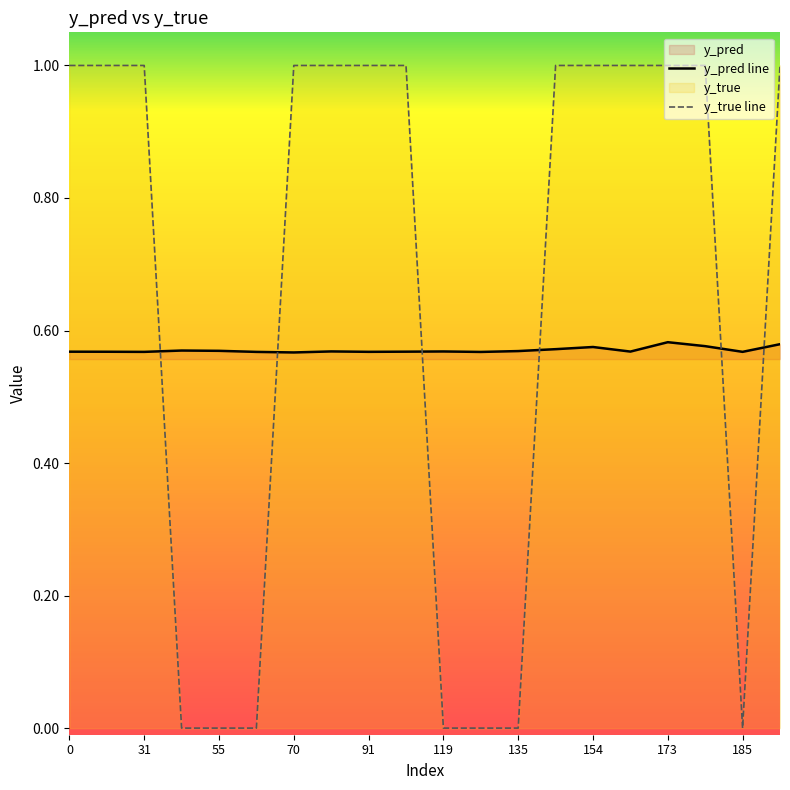

Which series ends up on top after the final intersection of y_pred and y_true?

y_true